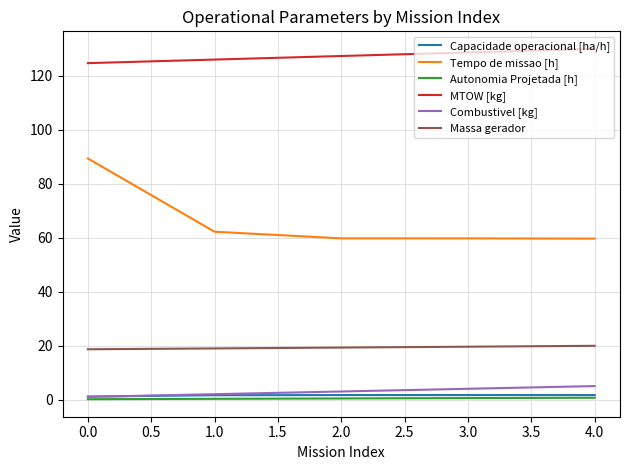

What is the maximum value for Combustivel [kg]?

5.0